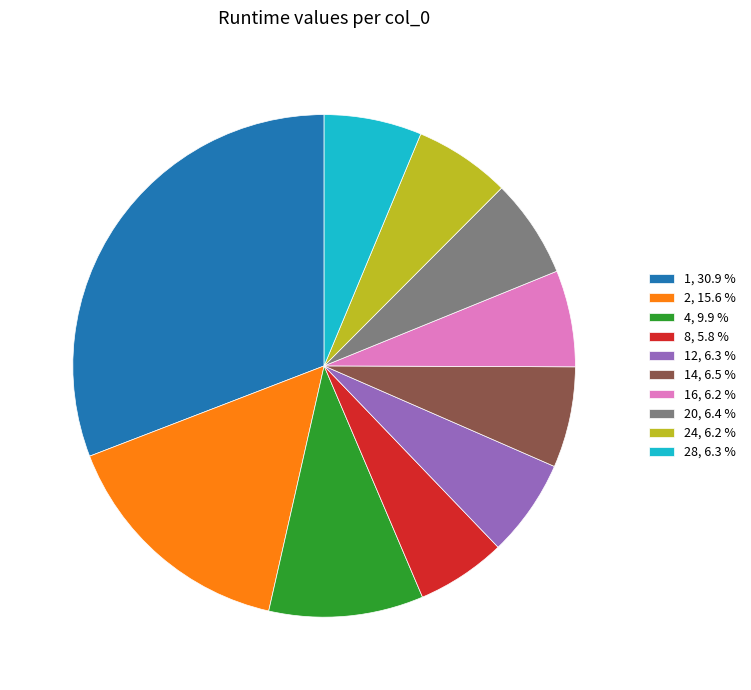

Is there any slice that represents more than half of the pie?

No